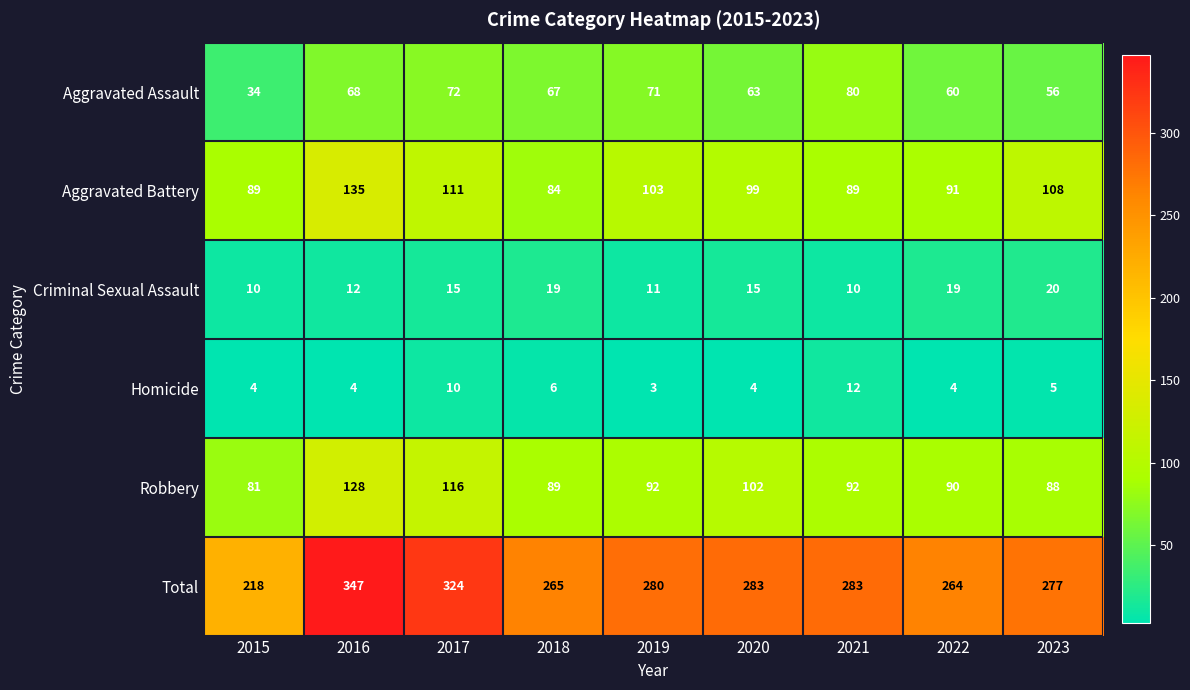

Which label corresponds to the smallest value in the chart?

2019